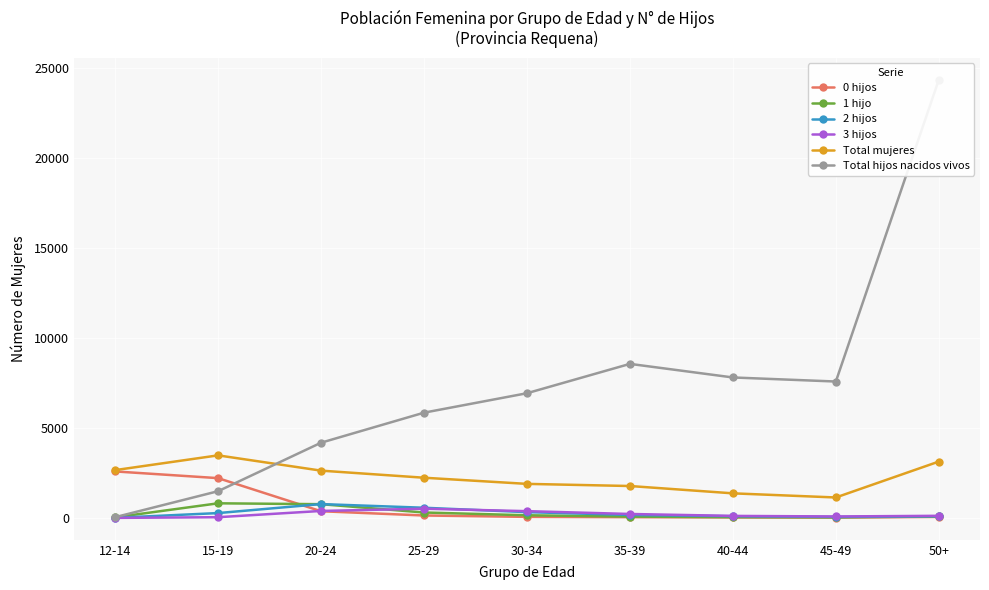

What is the total value across all series at 45-49?

8898